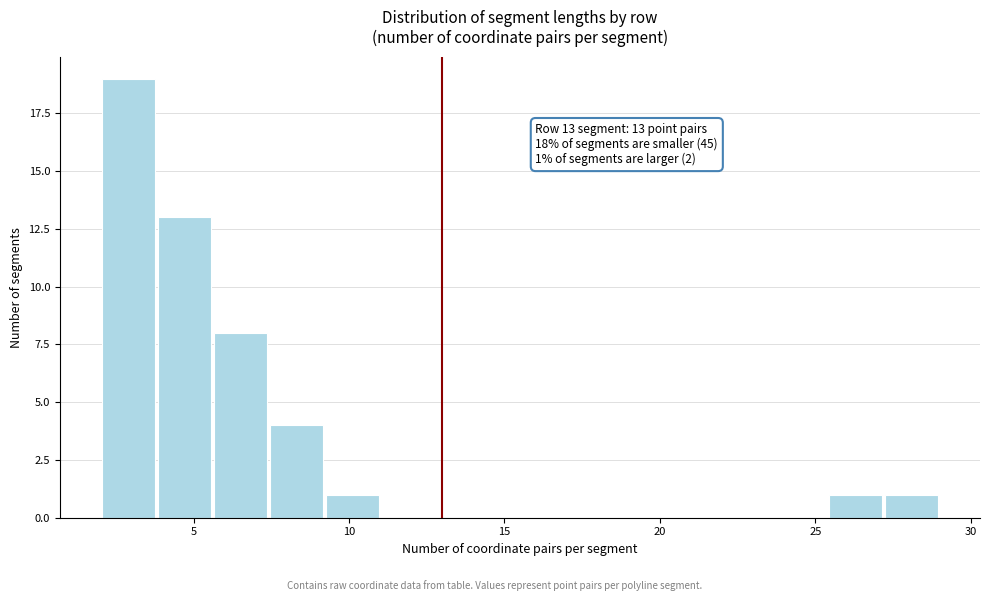

Read against the x-axis, roughly where is the centre of the tallest bar?

3.0